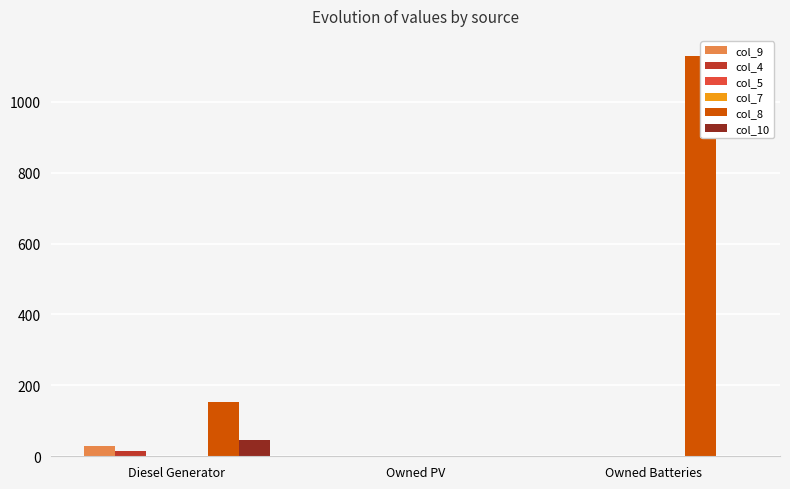

Between Diesel Generator and Owned PV, which series saw the biggest shift?

col_8